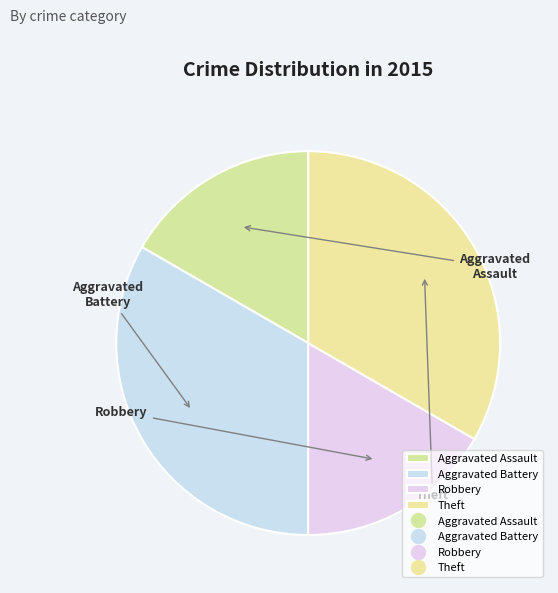

To the nearest percent, what is the average slice percentage?

25%